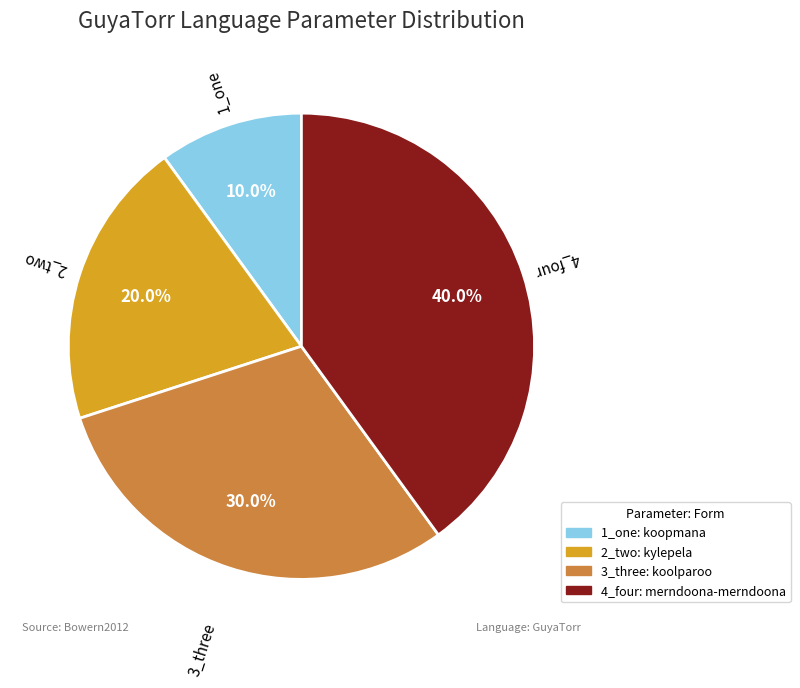

What percentage do 2_two and 1_one together represent?

30.0%